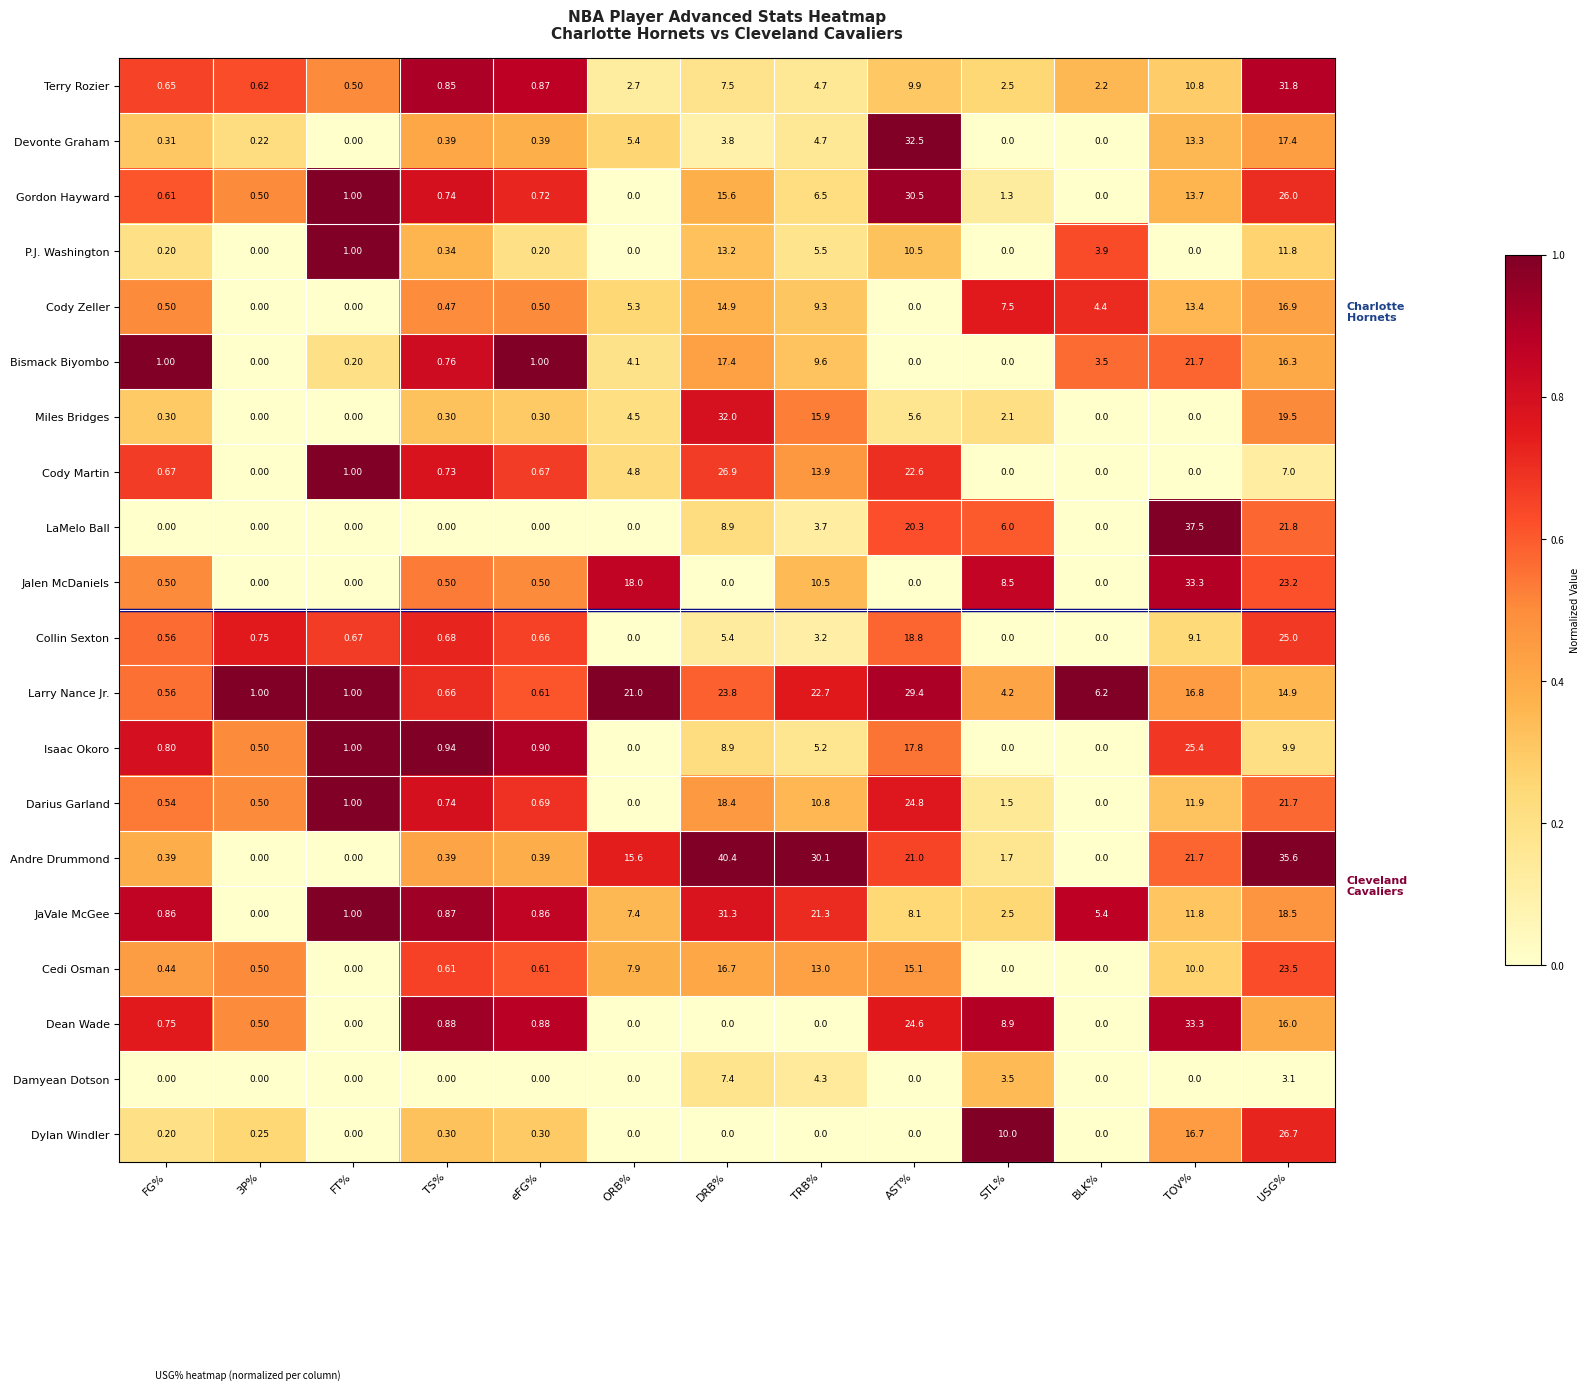

Between STL% and BLK%, which series saw the biggest shift?

Dylan Windler